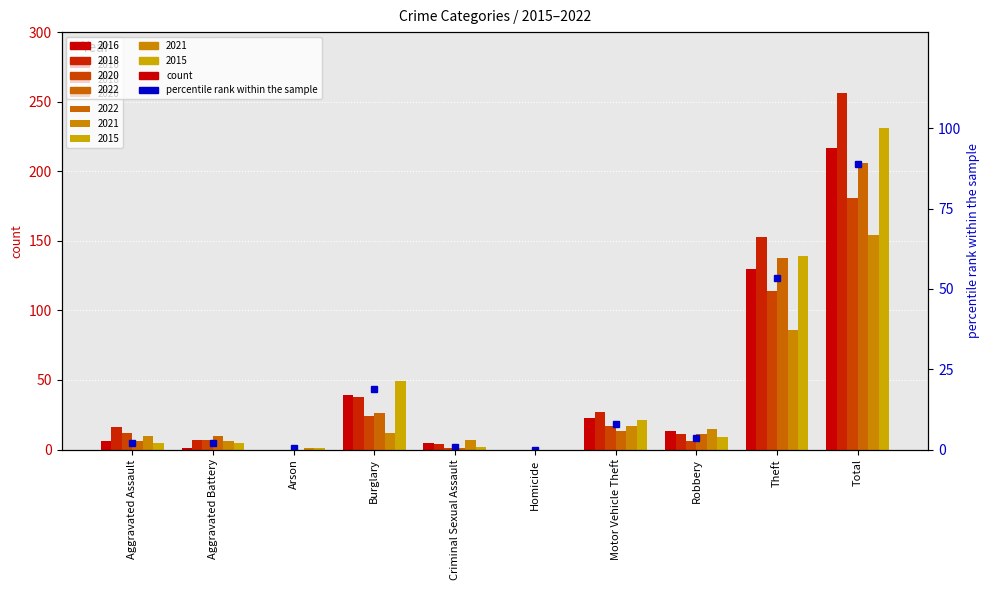

True or false: 2022 has a value of 102 at Homicide.

False